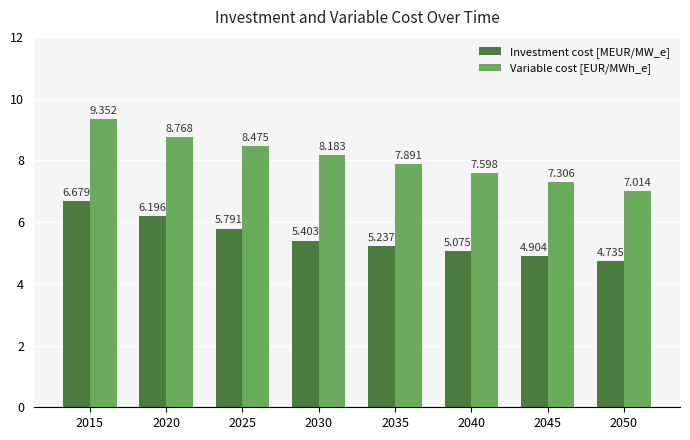

What is the value of the Variable cost [EUR/MWh_e] bar at the 8th from the left?

7.0